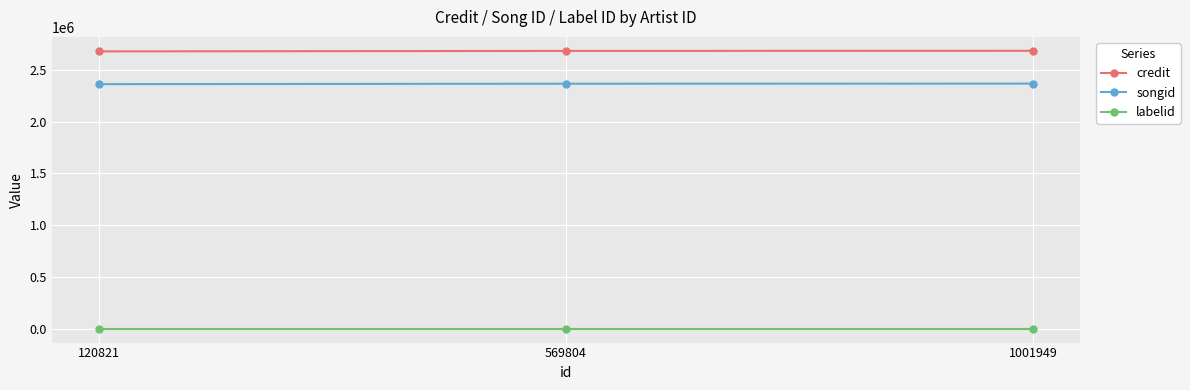

List the series in order of their peak value, lowest first.

labelid, songid, credit